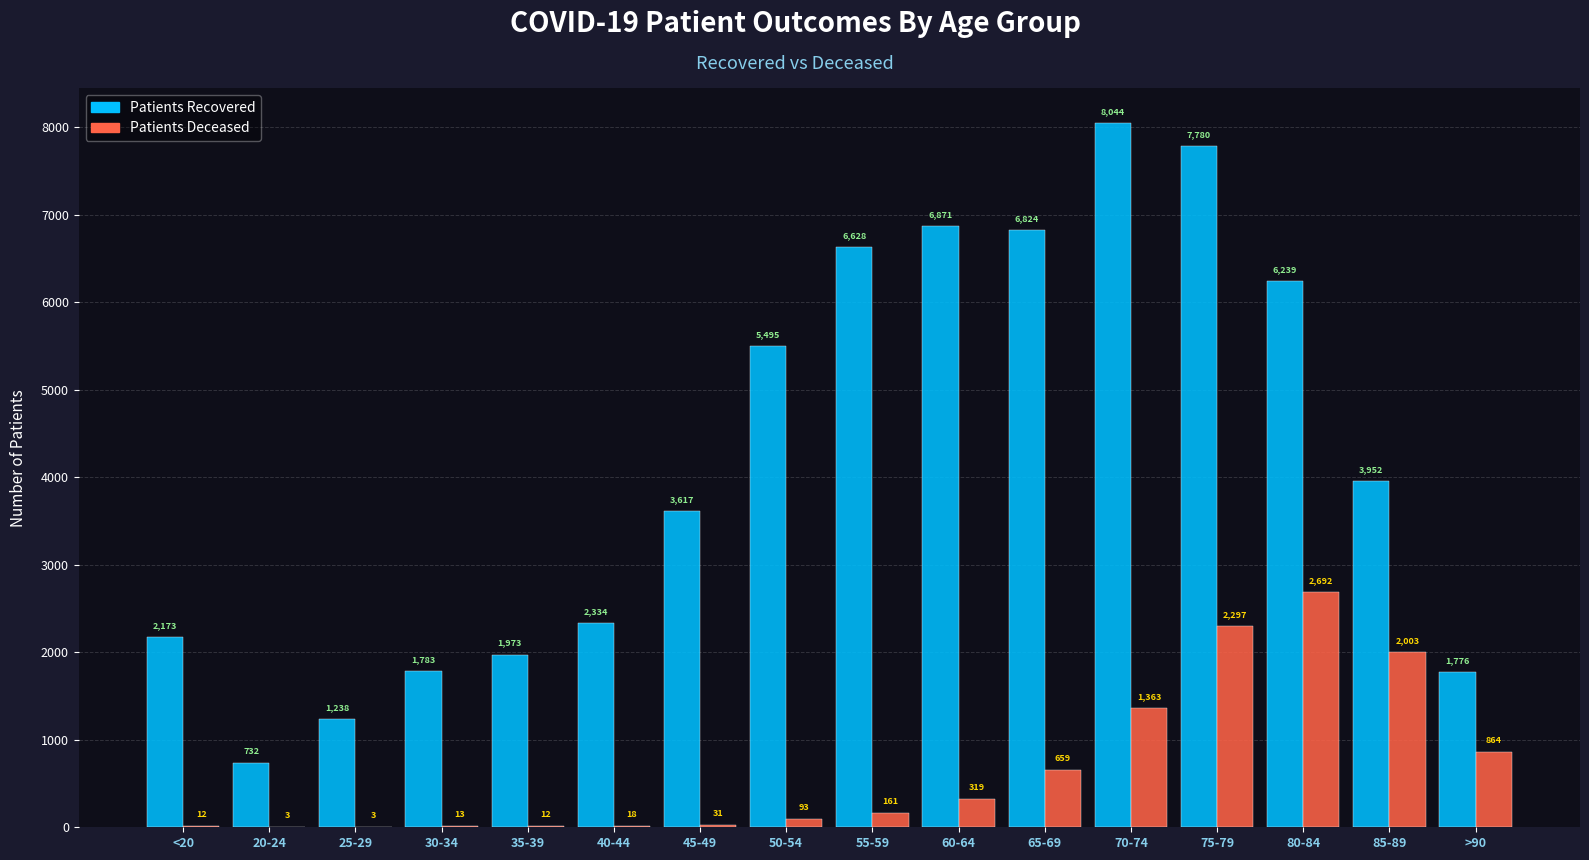

At which category is the sum across all series the highest?

75-79